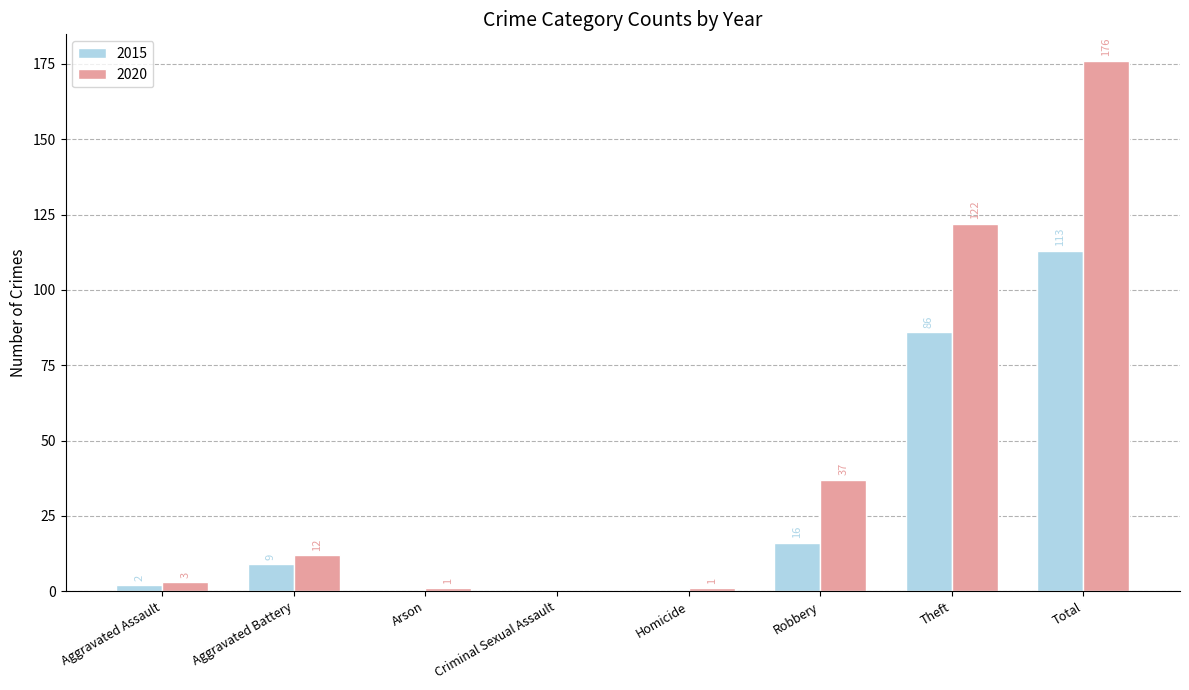

Is it true that 2015 equals 71 at Arson?

False